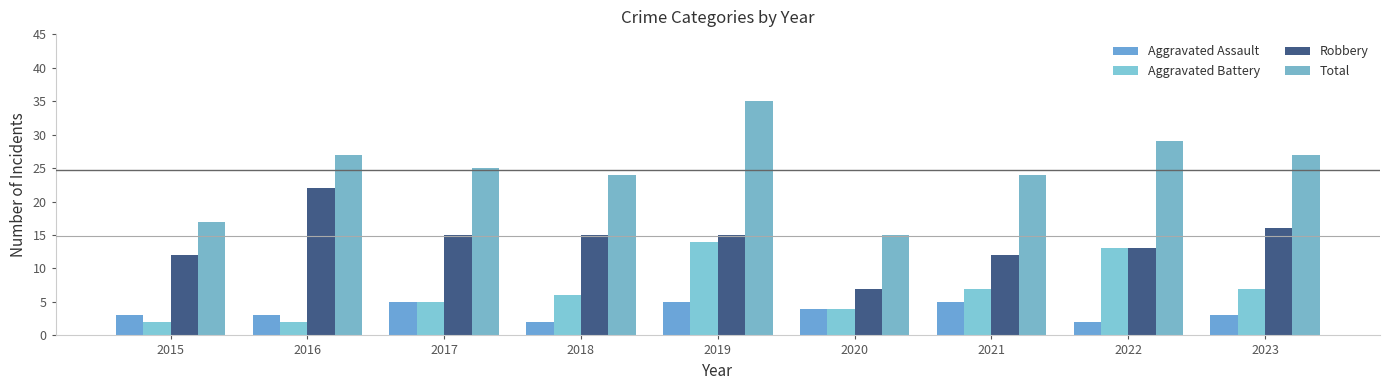

Which category has the highest value in the Aggravated Battery series?

2019